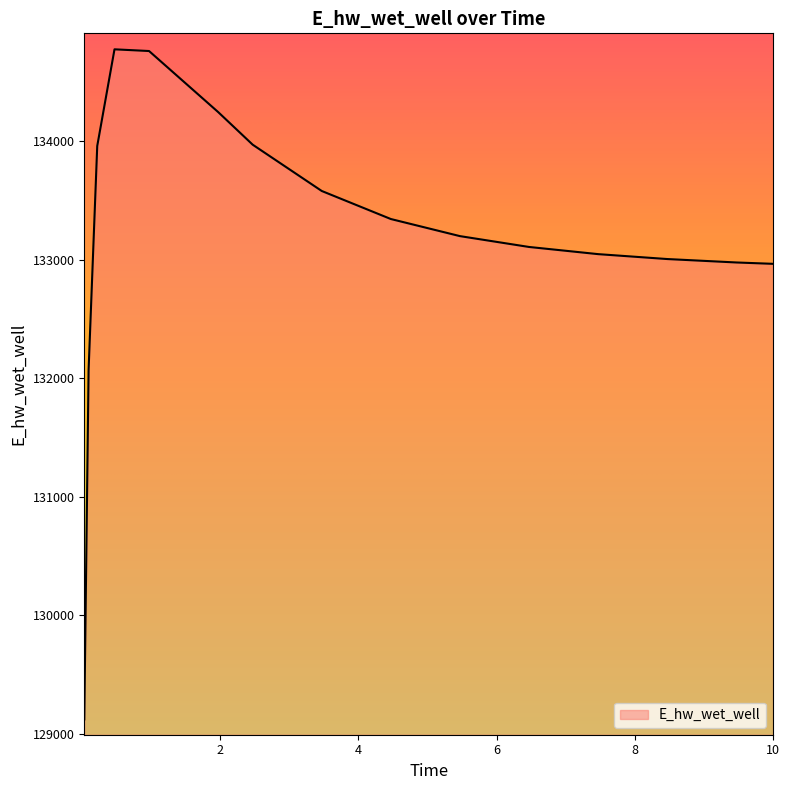

True or false: there are more than 2 points higher than both neighbors.

False